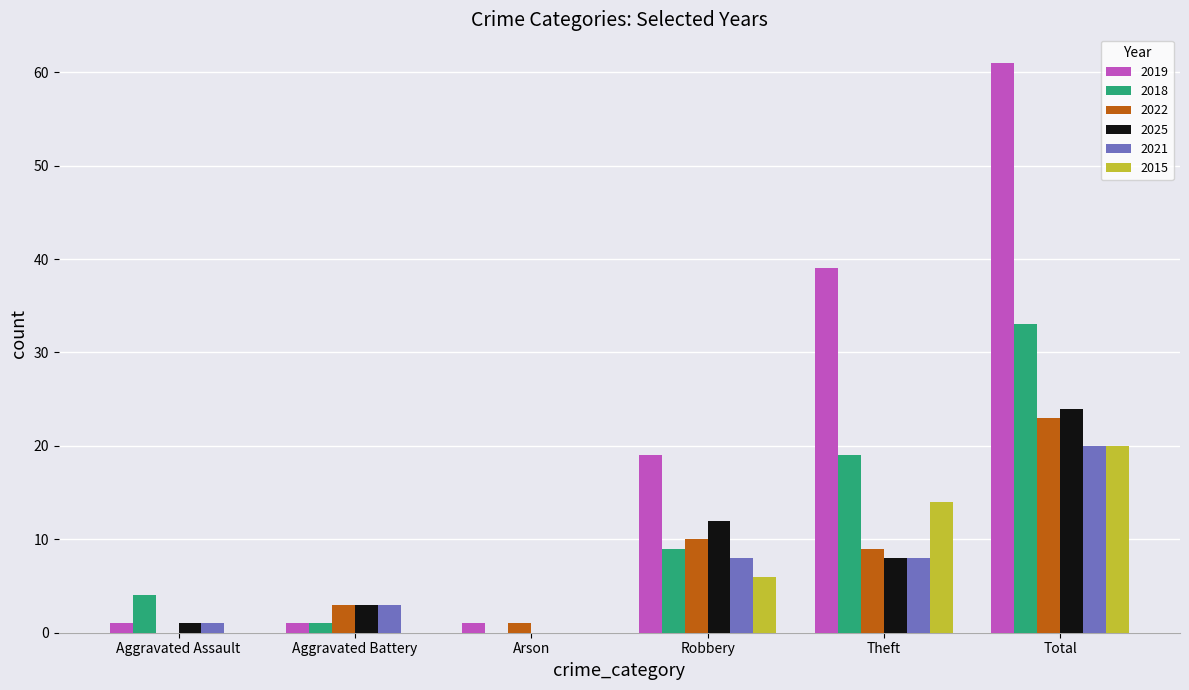

Reading left to right, extract all data points from this chart.

2019: Aggravated Assault=1	Aggravated Battery=1	Arson=1	Robbery=19	Theft=39	Total=61
2018: Aggravated Assault=4	Aggravated Battery=1	Arson=0	Robbery=9	Theft=19	Total=33
2022: Aggravated Assault=0	Aggravated Battery=3	Arson=1	Robbery=10	Theft=9	Total=23
2025: Aggravated Assault=1	Aggravated Battery=3	Arson=0	Robbery=12	Theft=8	Total=24
2021: Aggravated Assault=1	Aggravated Battery=3	Arson=0	Robbery=8	Theft=8	Total=20
2015: Aggravated Assault=0	Aggravated Battery=0	Arson=0	Robbery=6	Theft=14	Total=20